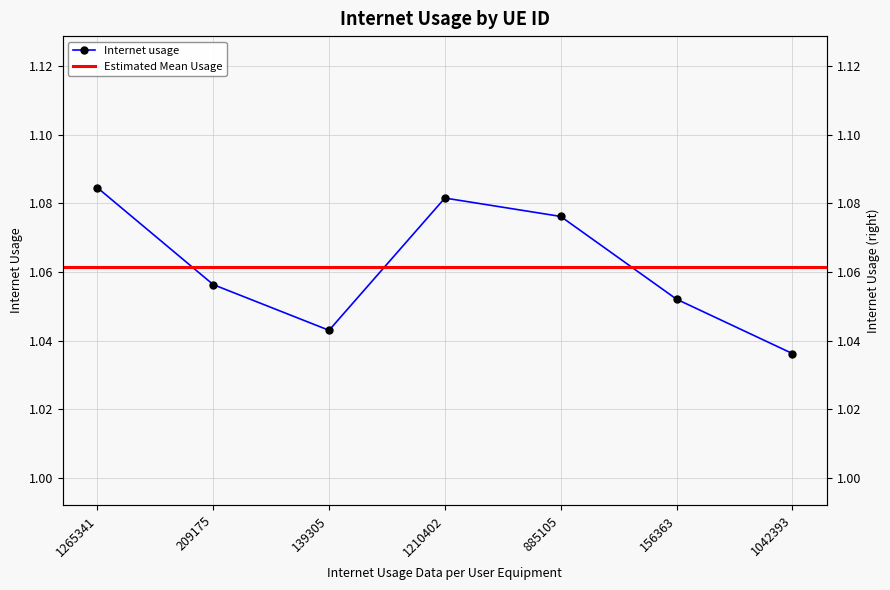

Is it true that the value at 209175 is 1.7?

False